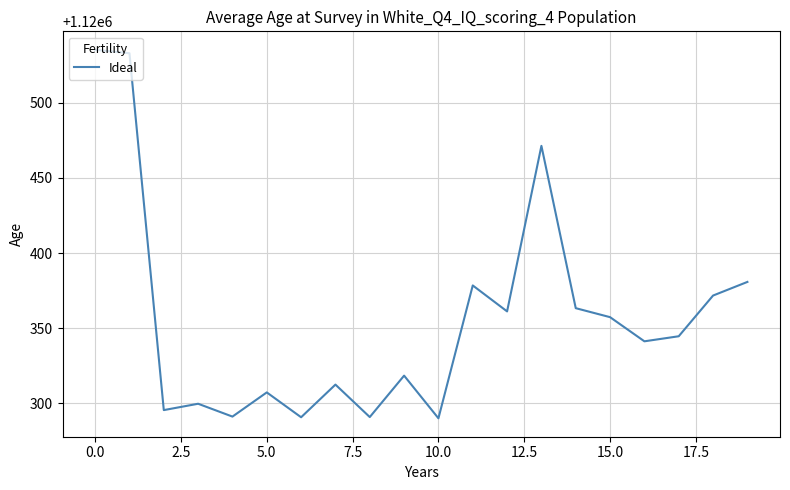

What is the difference between the maximum and minimum values?

245.6